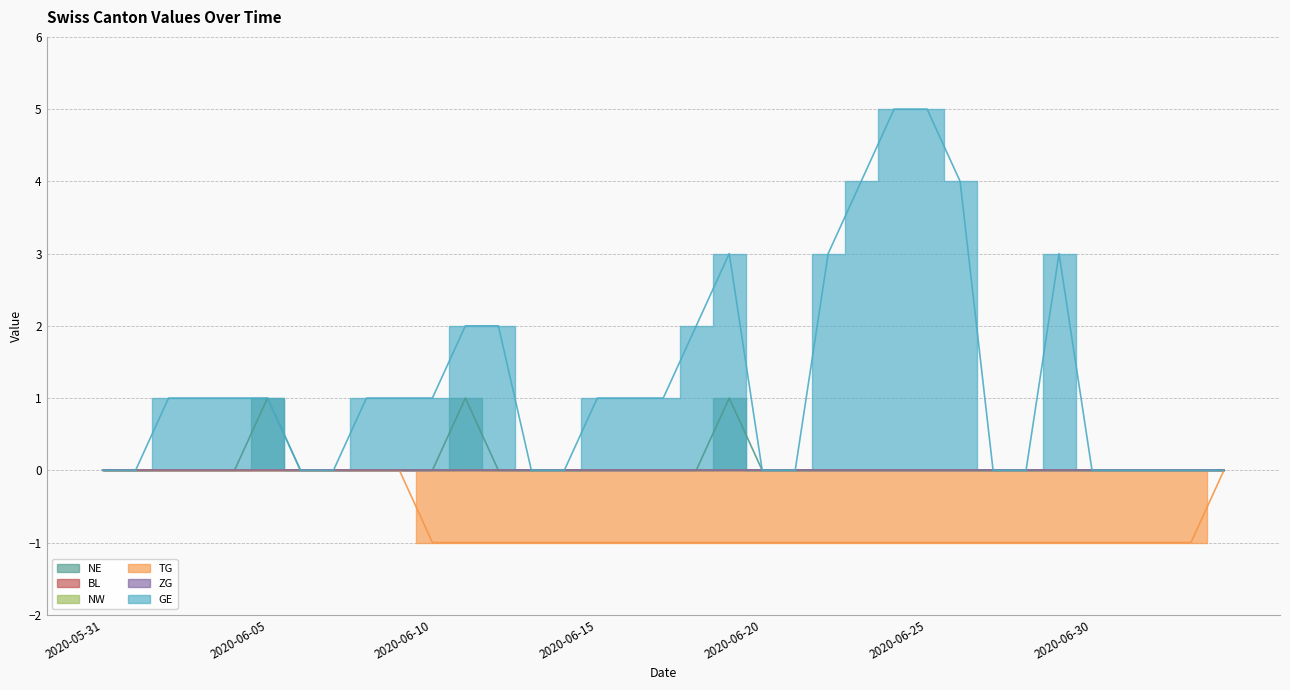

How many data points in TG are above -1?

11